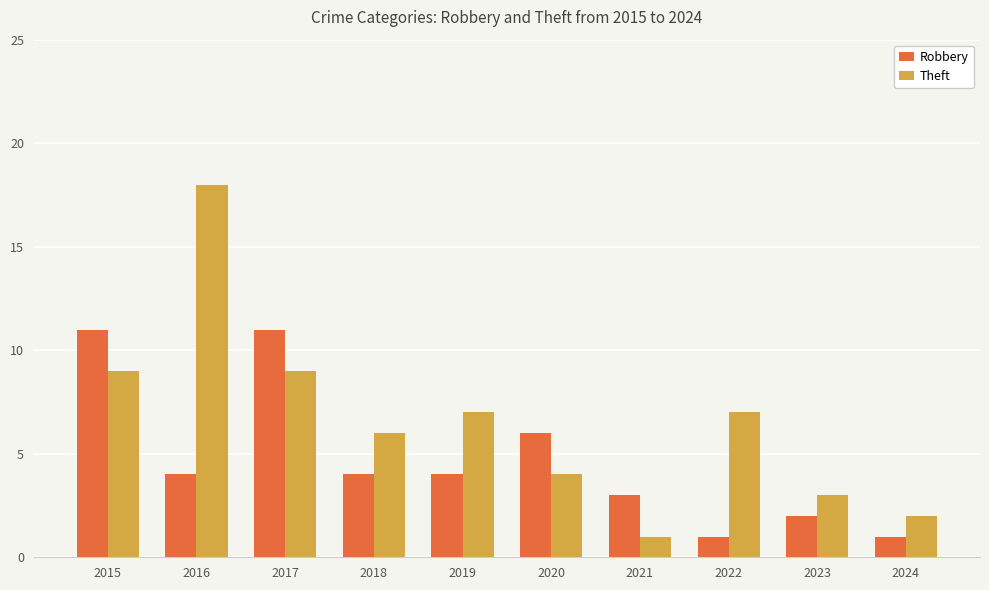

What is the total value across all series at 2015?

20